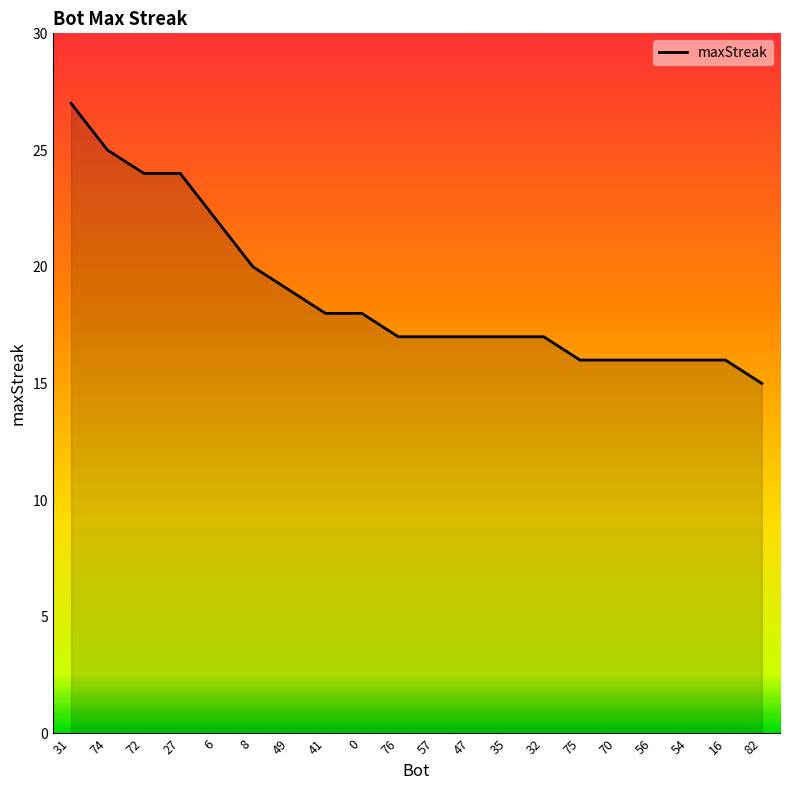

How many lines are shown in the chart?

1